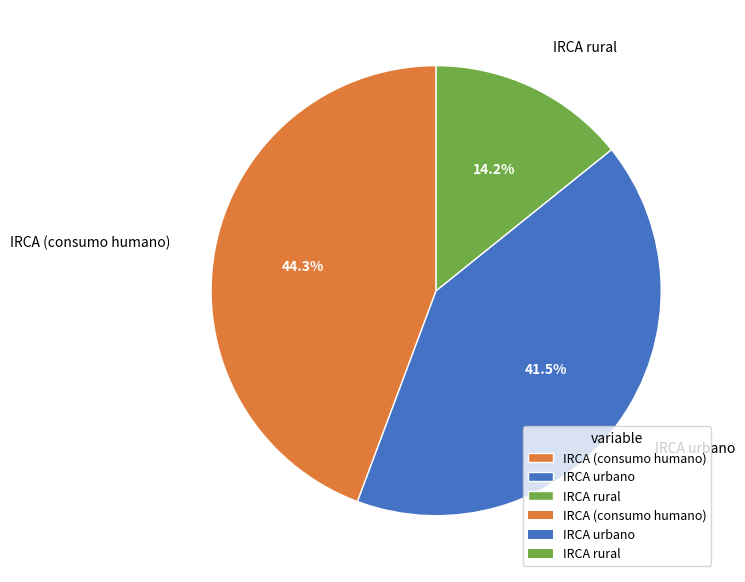

Between IRCA urbano and IRCA (consumo humano), which is larger?

IRCA (consumo humano)